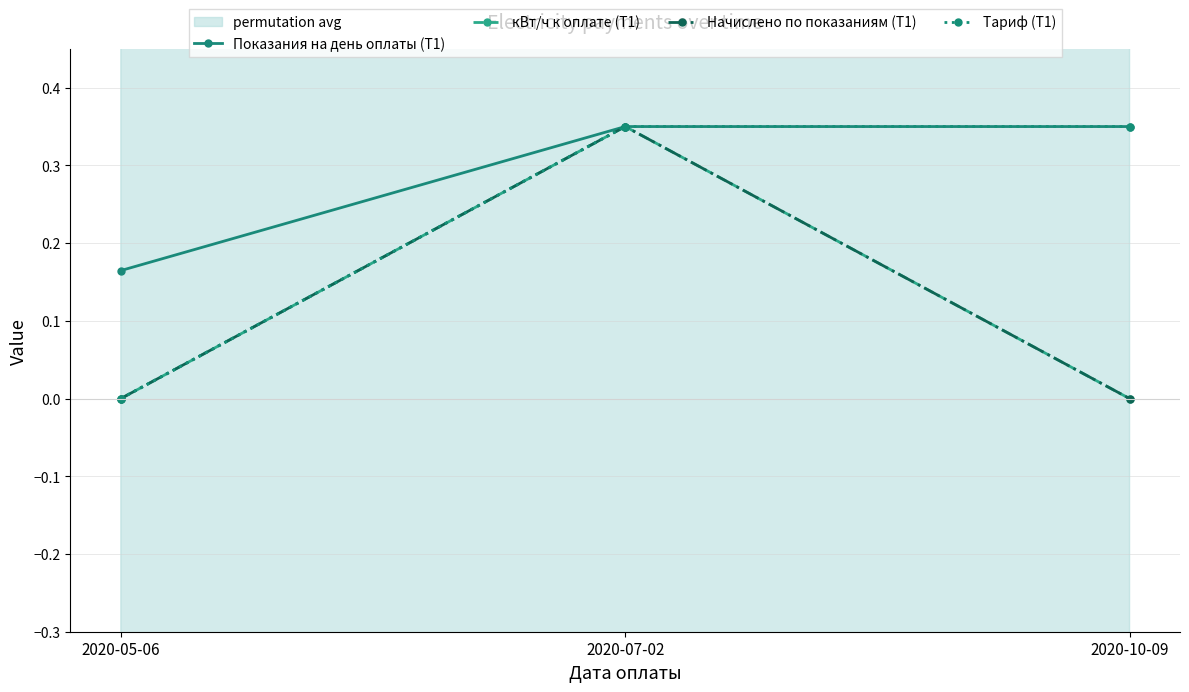

Reading right to left, list all the values displayed in this chart.

Показания на день оплаты (Т1): 0.3	0.3	0.2
кВт/ч к оплате (Т1): 0.0	0.3	0.0
Начислено по показаниям (Т1): 0.0	0.3	0.0
Тариф (Т1): 0.3	0.3	0.0